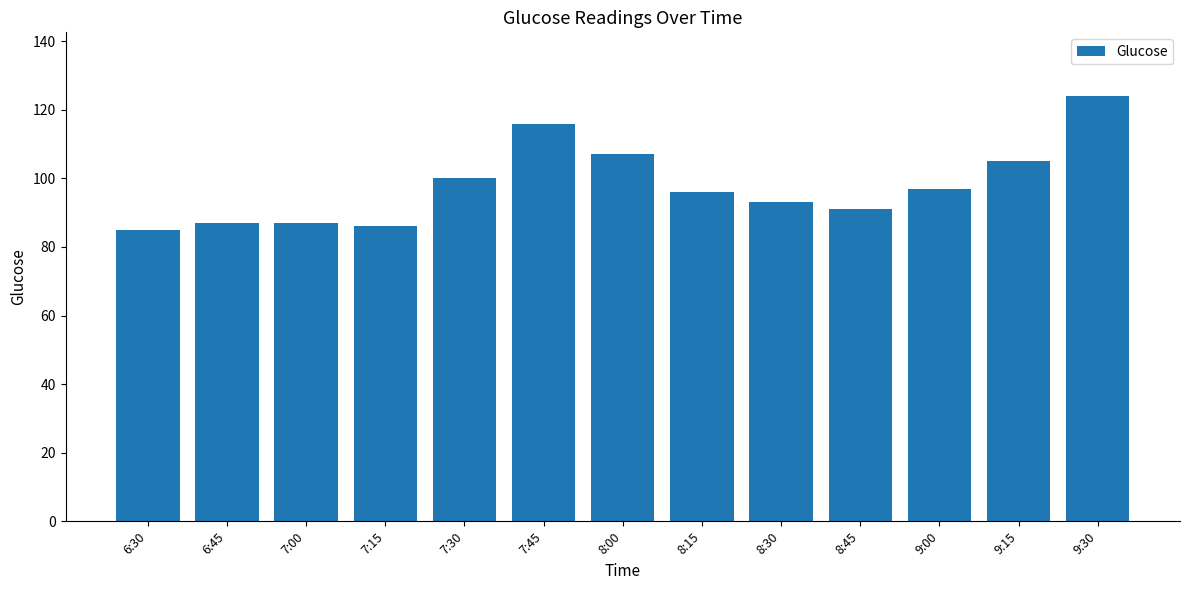

What is the maximum value shown in the chart?

124